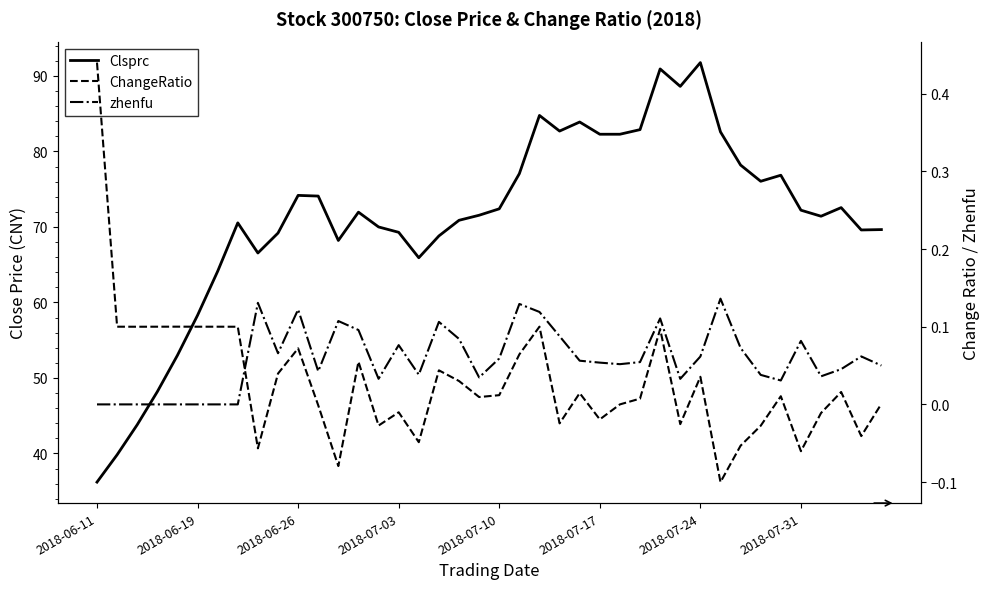

What is the highest value of the ChangeRatio series?

0.4